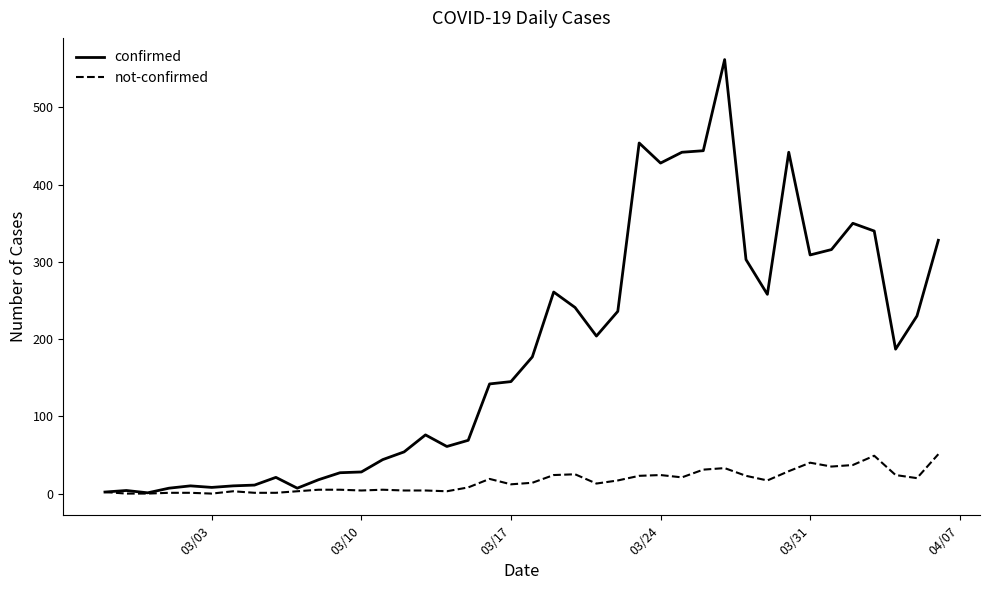

What is the maximum value shown in the chart?

562